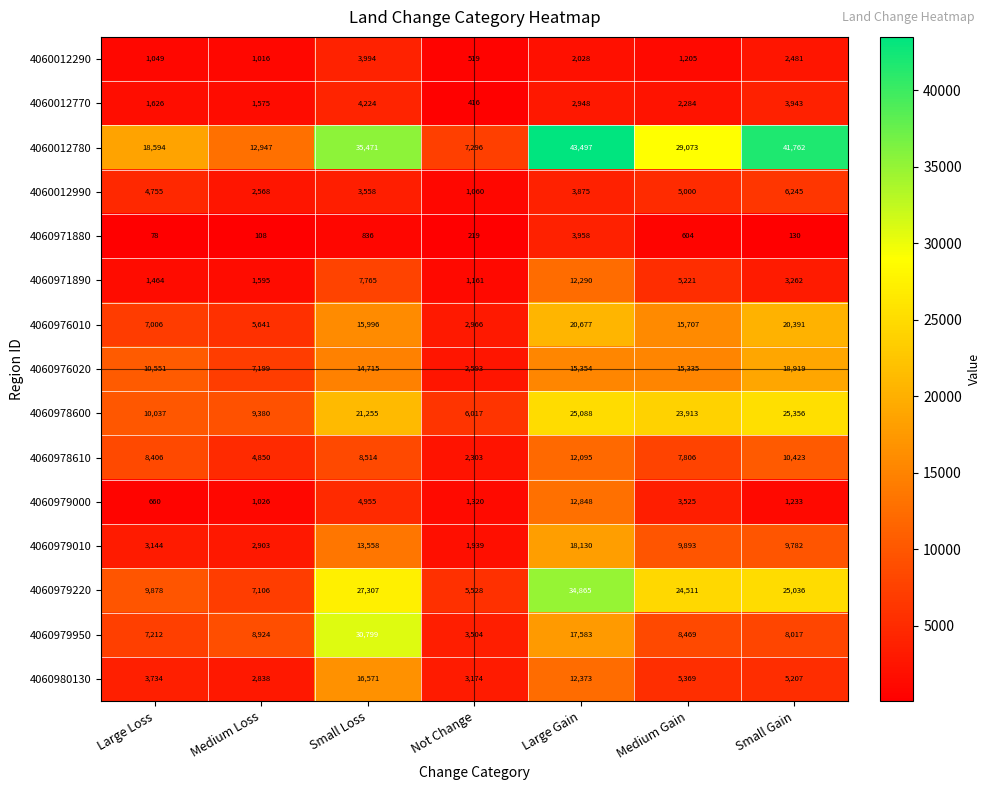

Rank the series at Small Gain from highest to lowest value.

4060012780, 4060978600, 4060979220, 4060976010, 4060976020, 4060978610, 4060979010, 4060979950, 4060012990, 4060980130, 4060012770, 4060971890, 4060012290, 4060979000, 4060971880